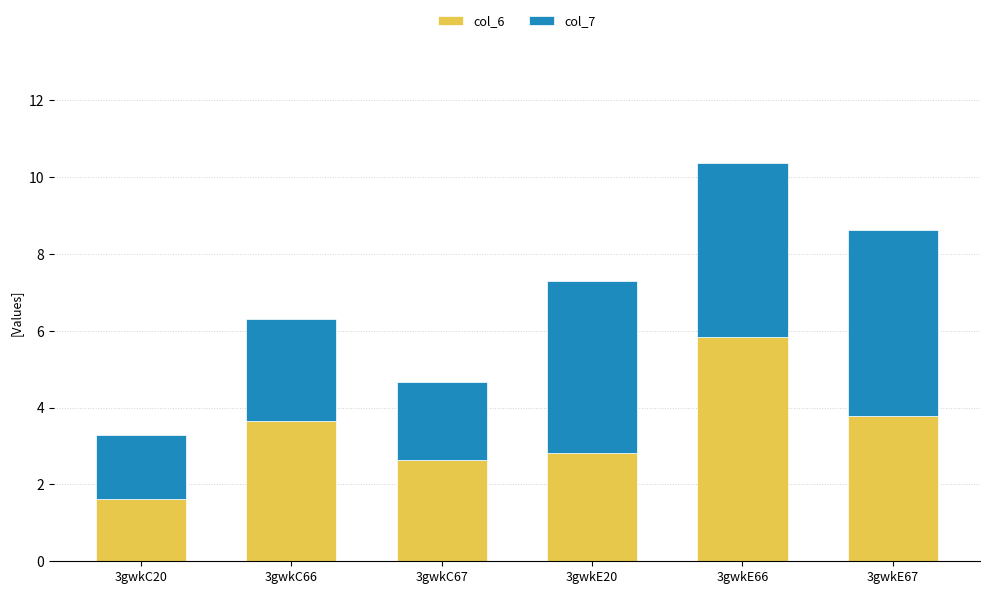

At which label does col_6 reach its minimum?

3gwkC20